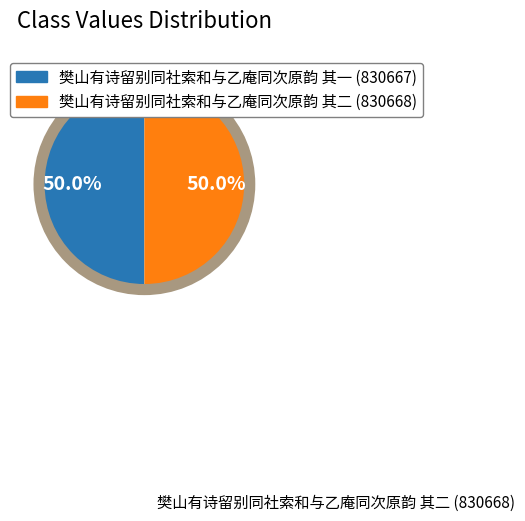

What percentage is NOT represented by 樊山有诗留别同社索和与乙庵同次原韵 其二 (830668)?

50.0%